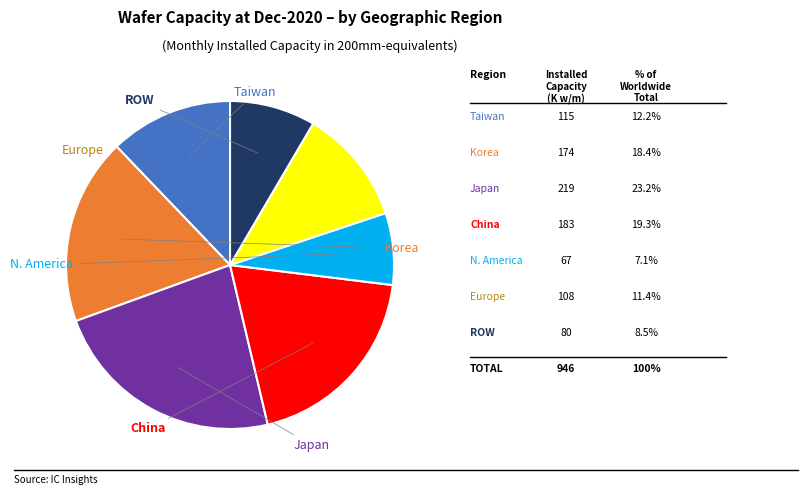

Does any single category account for the majority?

No